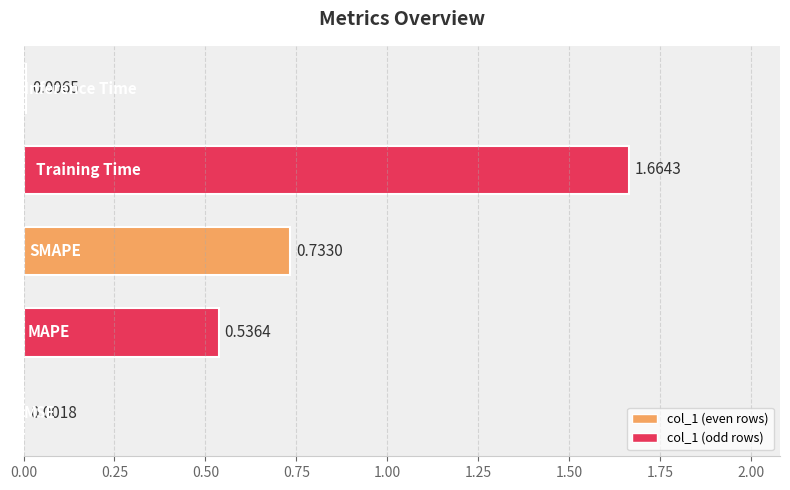

How many data points does each series have?

5